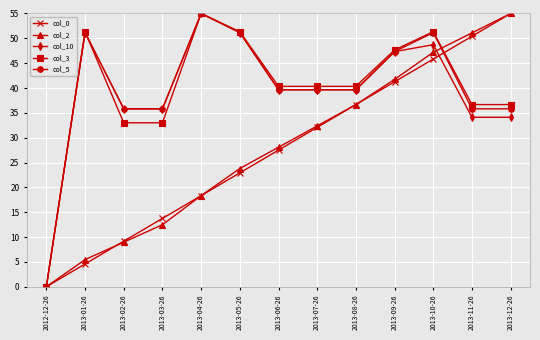

Count the number of data series in this chart.

5